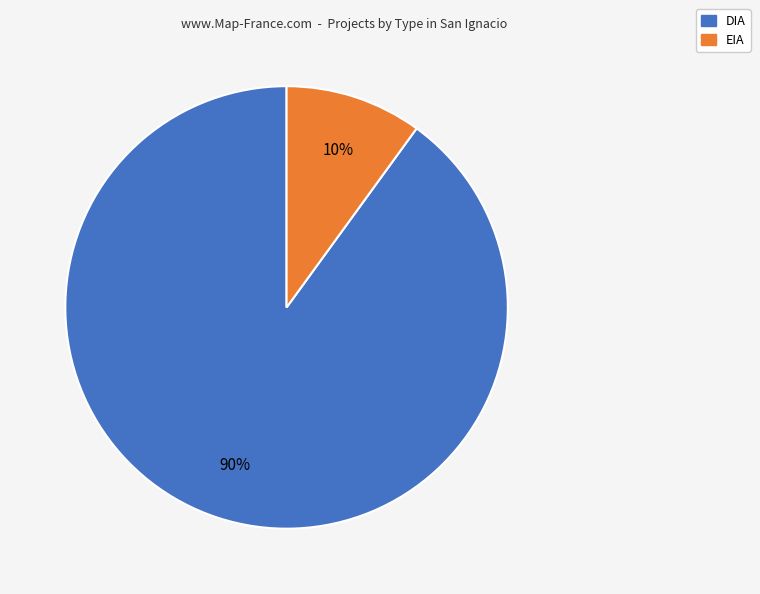

How many segments does this pie chart have?

2